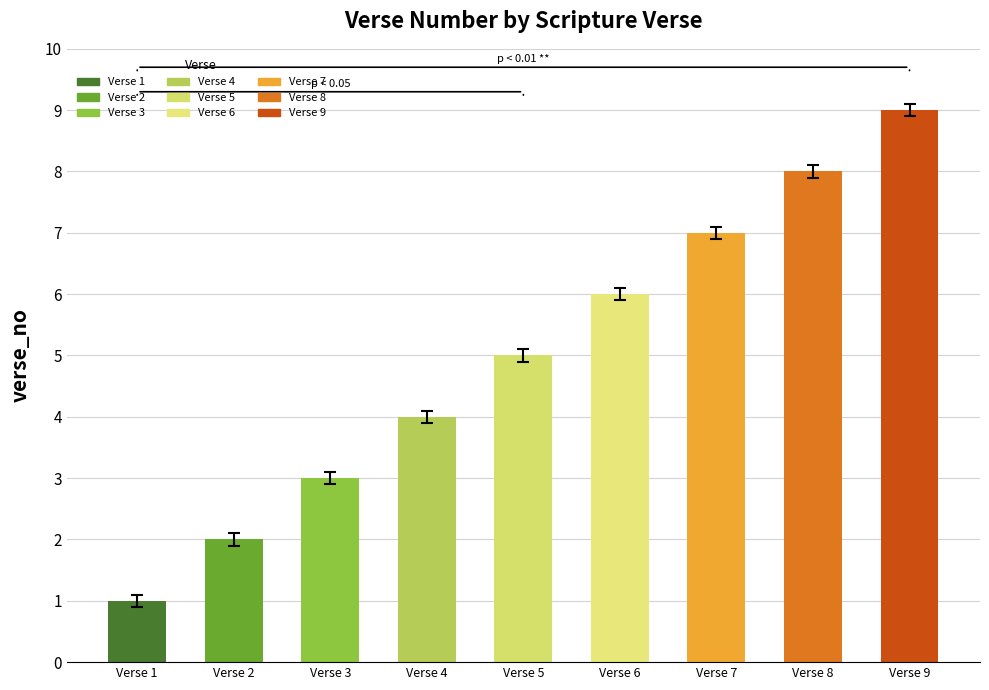

Are the bars grouped side by side (vs. stacked)?

No